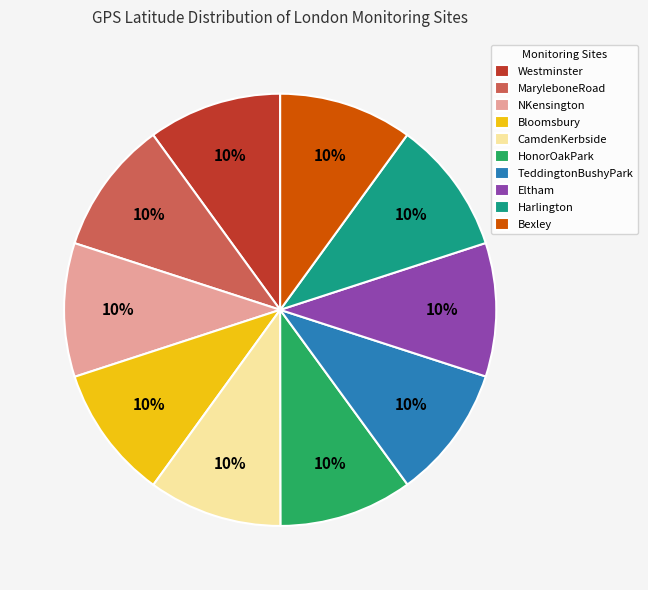

Combined, do Harlington and Eltham account for over 50%?

No